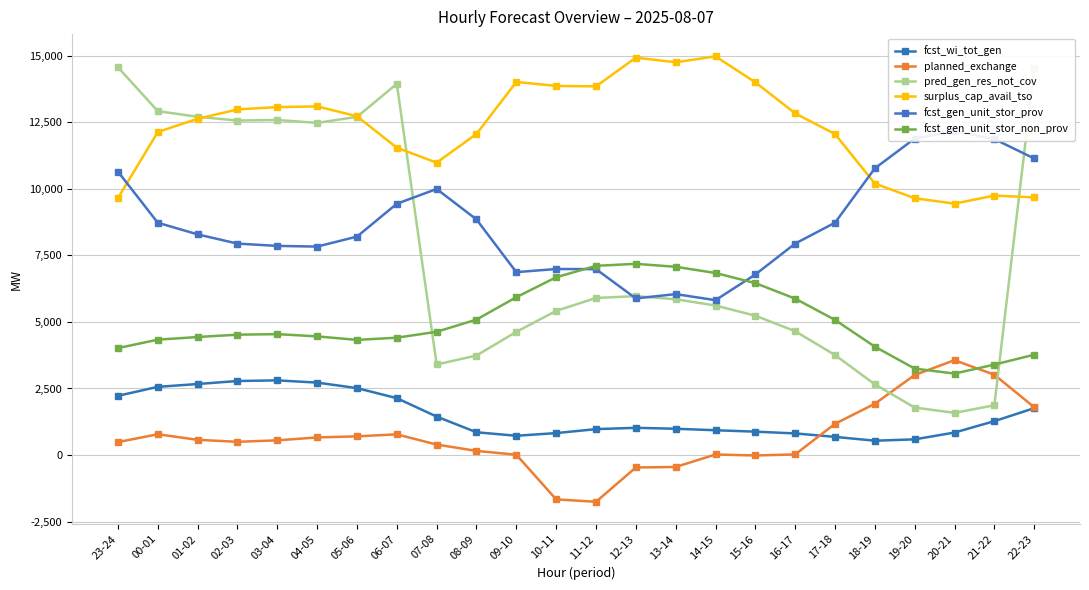

What is the spread (max minus min) of values at 13-14?

15194